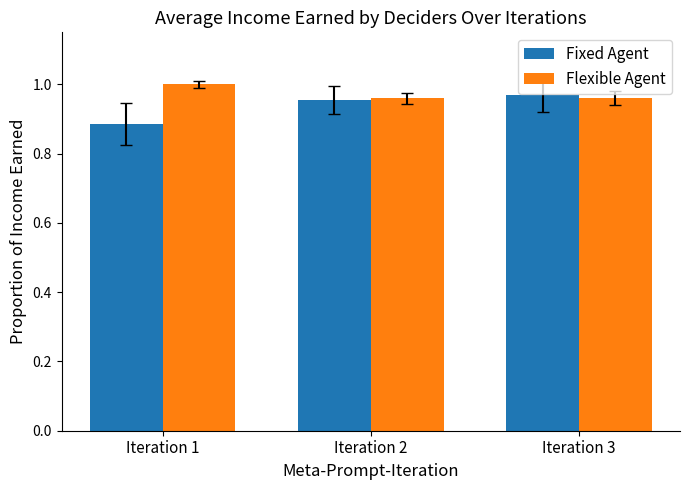

What is the sum of all Fixed Agent values?

2.8